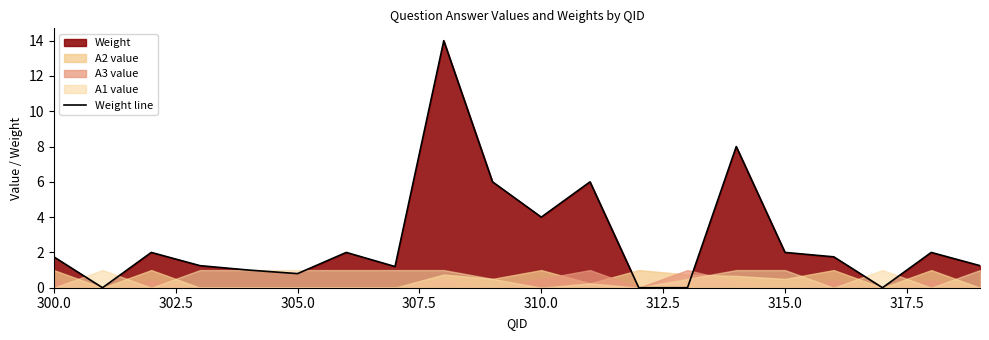

What is the maximum value shown in the chart?

14.0